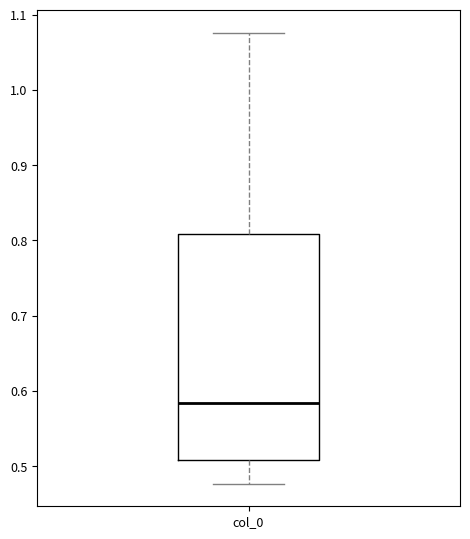

Where is the upper edge of the box for col_0 on the y-axis? The values are not printed on the chart, so give them approximately, as read against the axis.

0.81